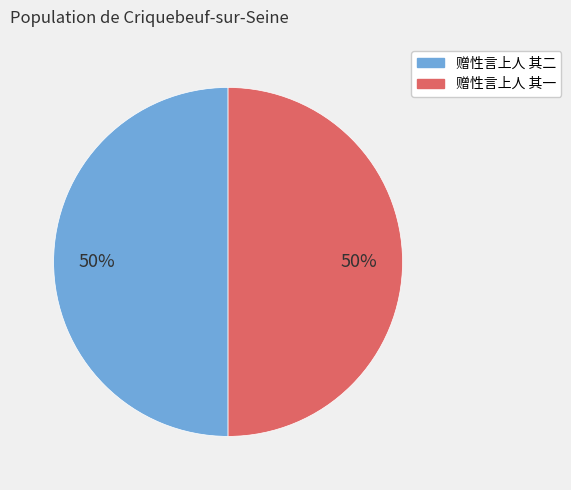

True or false: 赠性言上人 其二 accounts for 64% of the total.

False